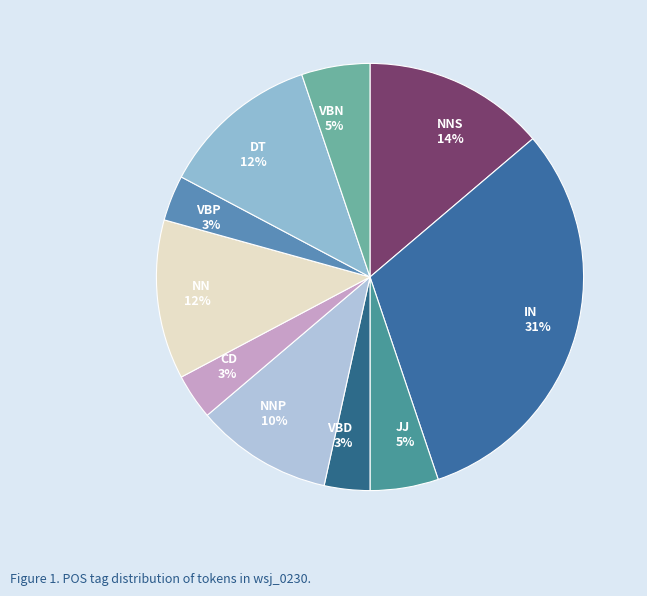

To the nearest percent, what percentage of the pie is JJ?

5%